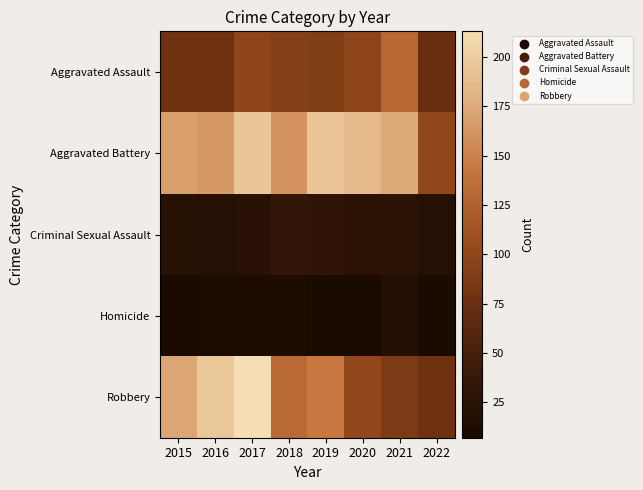

What is the difference between the highest and lowest values at 2017?

200